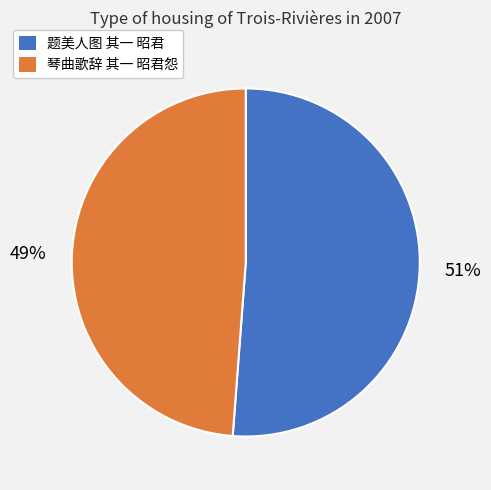

What percentage is the 题美人图 其一 昭君 slice, to the nearest percent?

51%